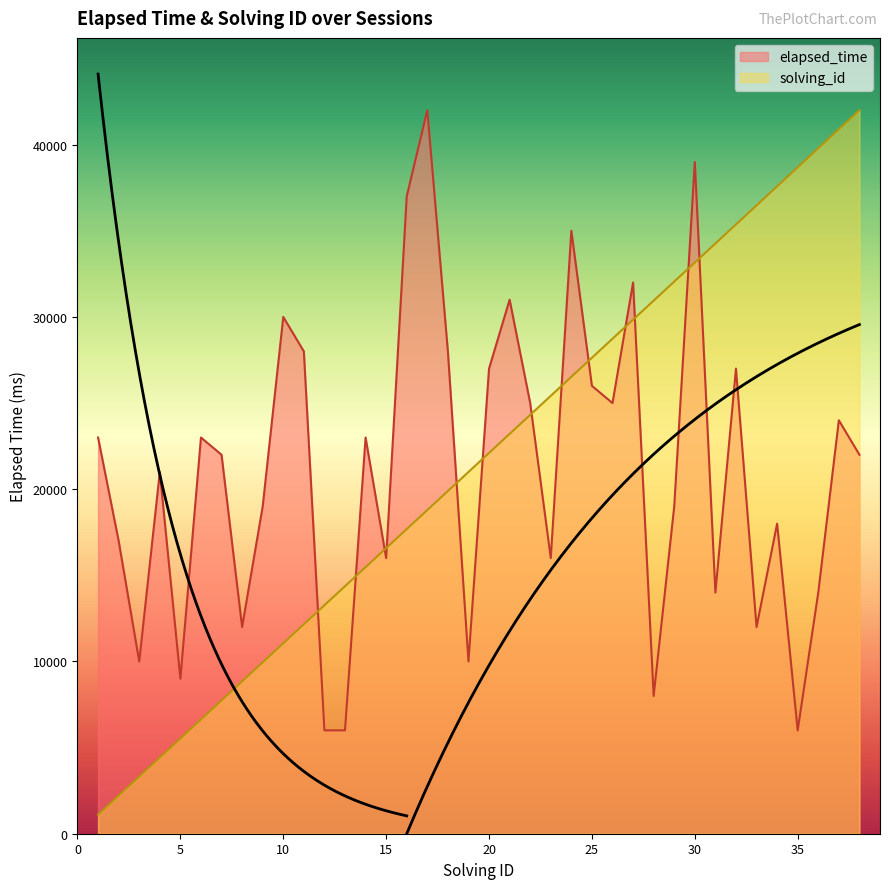

Is it true that solving_id equals 14368.4 at 13?

True